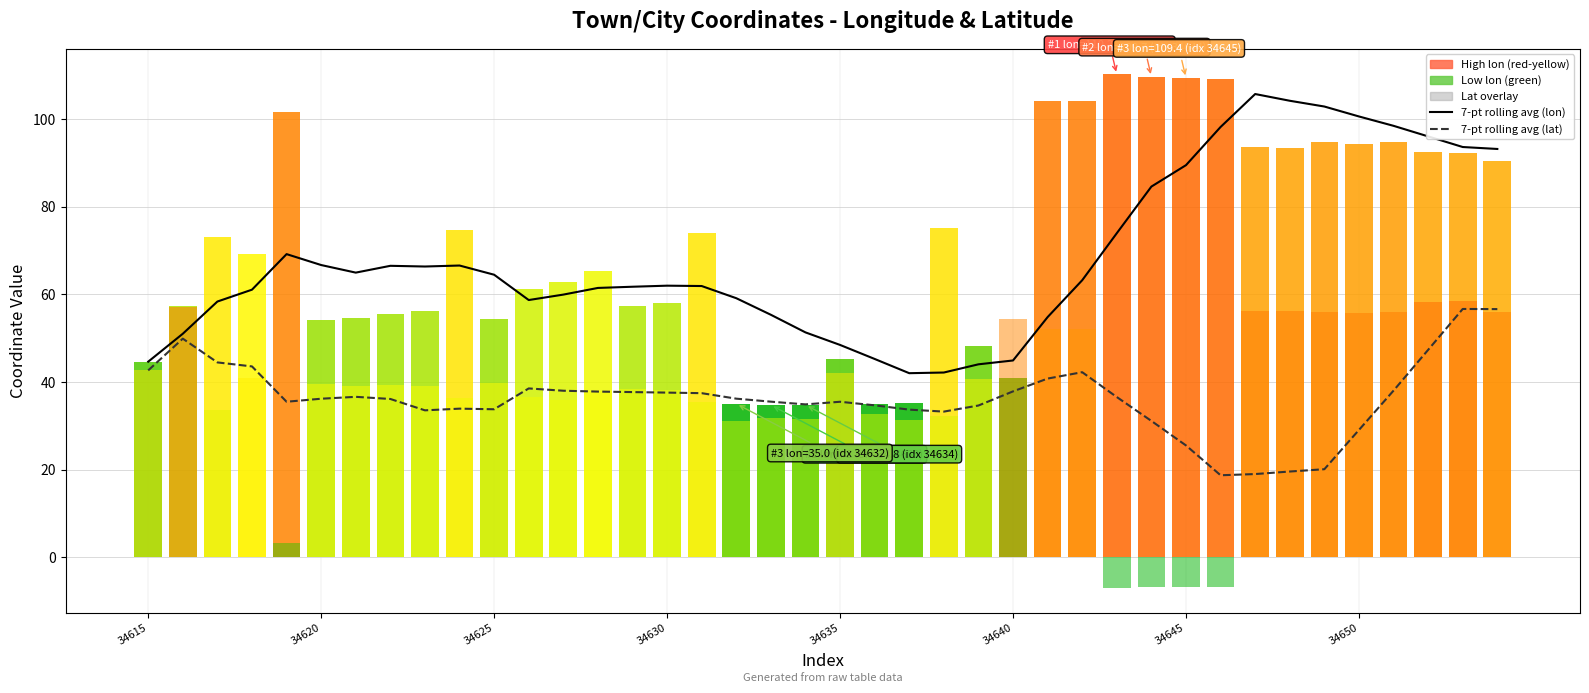

What is the value of the 7-pt rolling avg (lat) bar at the 31st from the left?

25.5